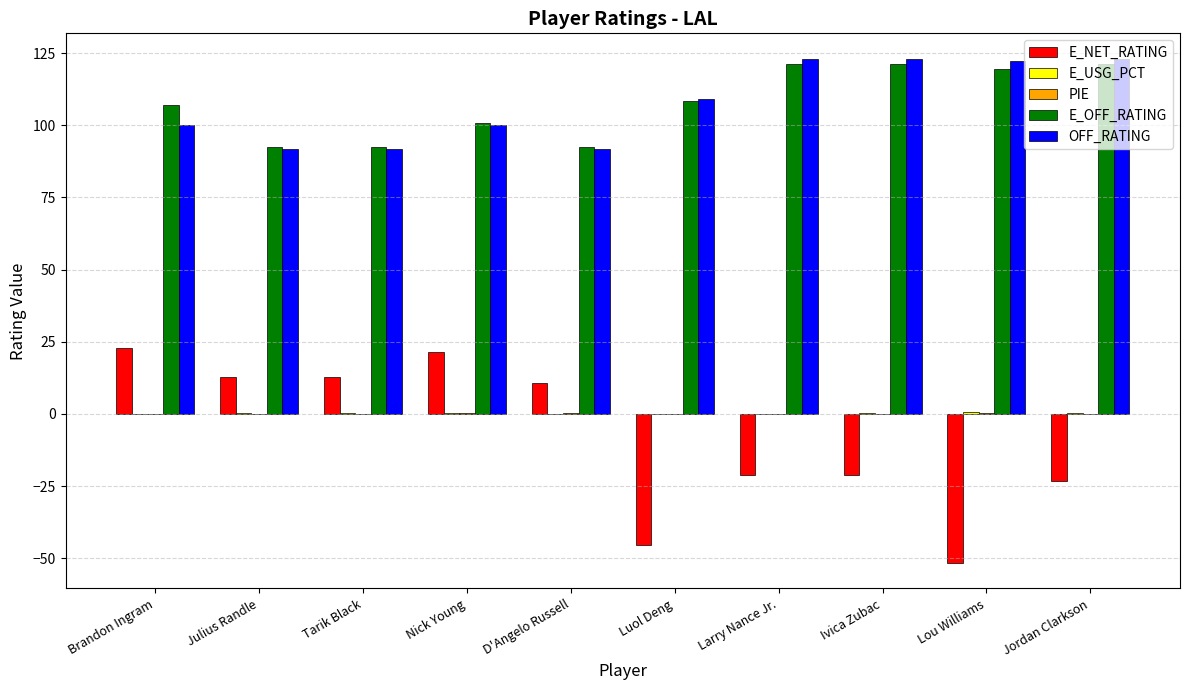

What is the spread (max minus min) of values at Julius Randle?

92.5